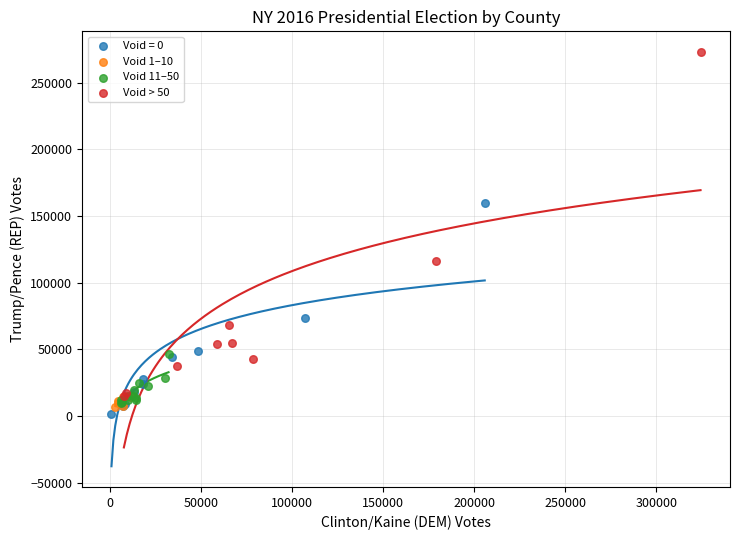

What are all the series names shown in the legend?

Void = 0, Void 1–10, Void 11–50, Void > 50